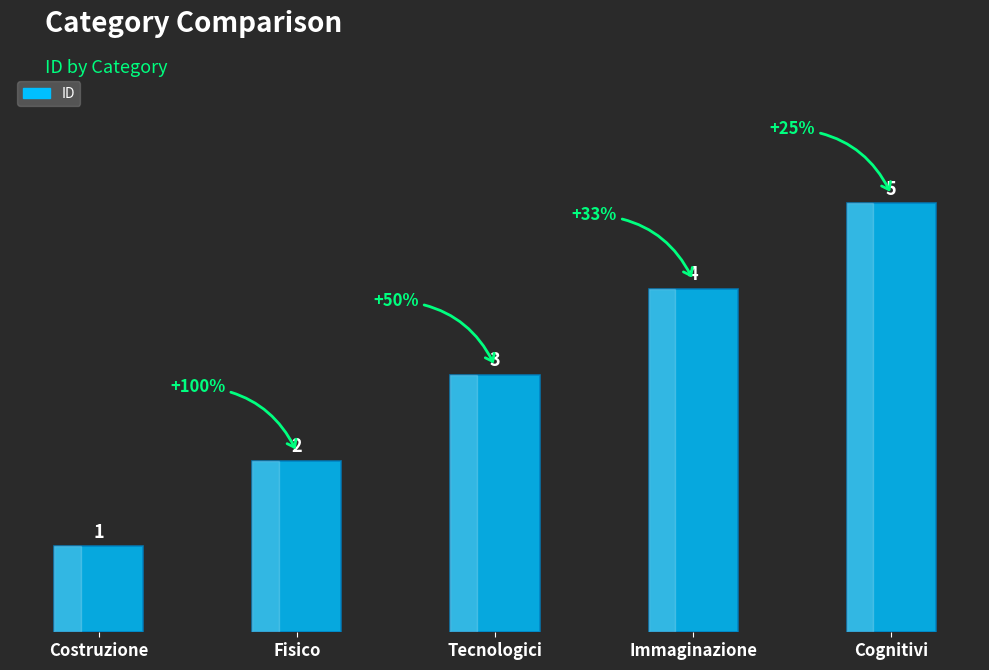

The chart shows a value of 2 at Fisico. True or false?

True